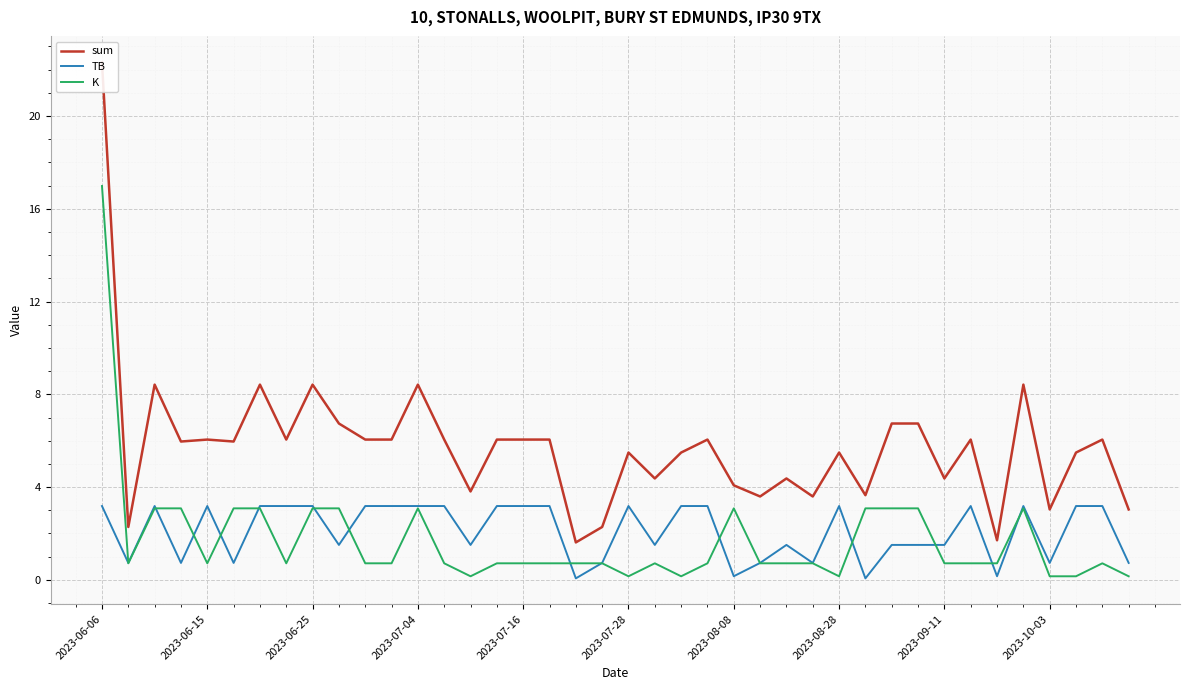

What is the average value of the TB series?

2.1